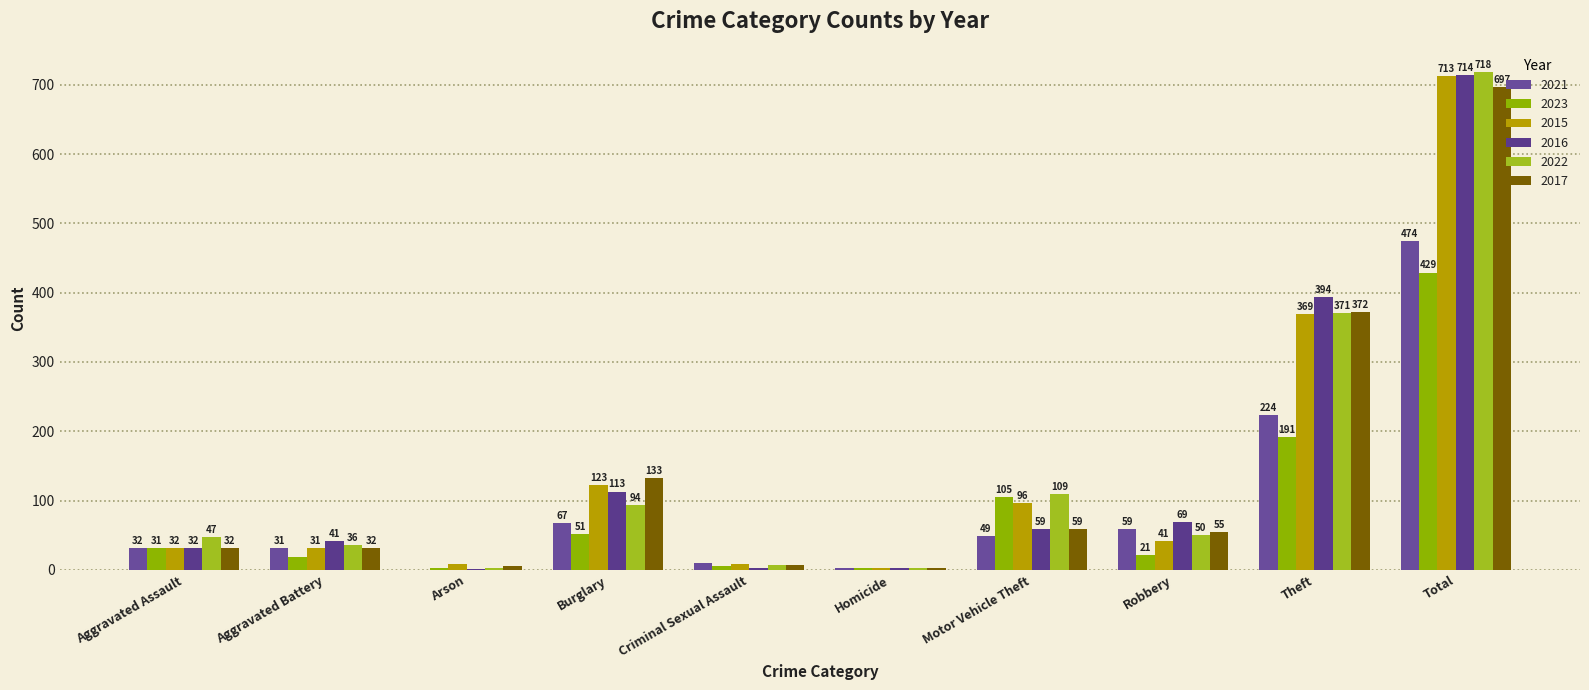

Where is 2015 nearest to the value 358?

Theft